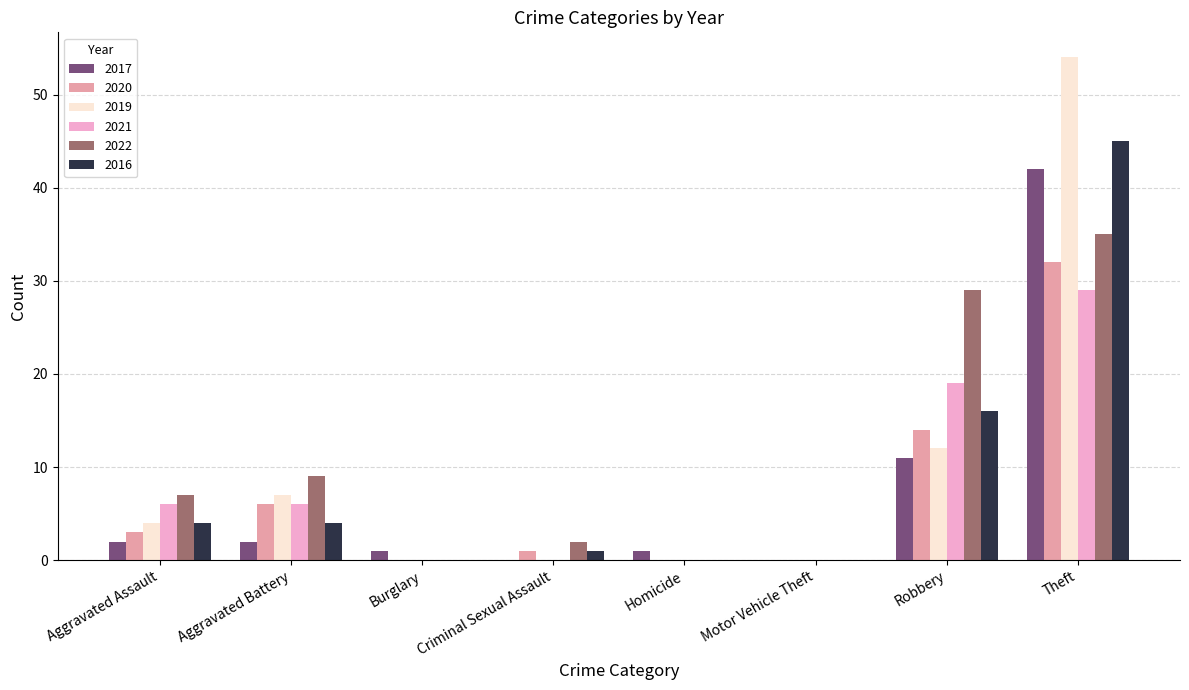

What is the sum of the 2017 values at Aggravated Assault and Aggravated Battery?

4